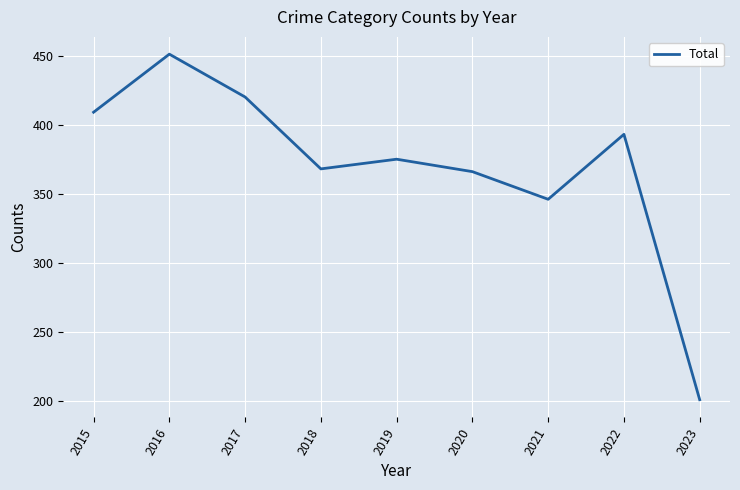

What is the sum of all values?

3329